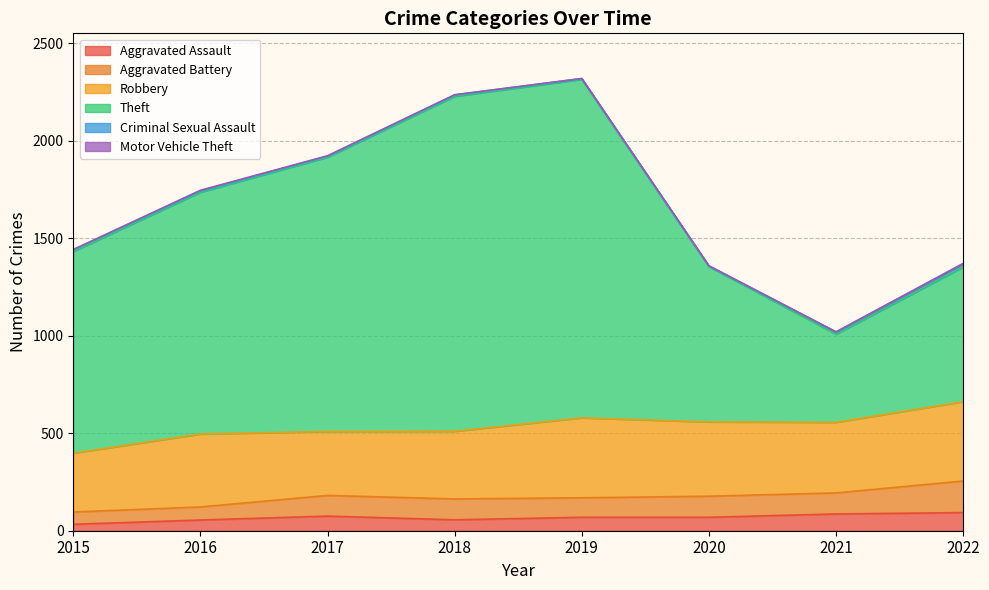

Reading right to left, what are all the values shown in this chart?

Aggravated Assault: 2022=93	2021=86	2020=69	2019=69	2018=56	2017=75	2016=55	2015=33
Aggravated Battery: 2022=162	2021=108	2020=108	2019=100	2018=107	2017=106	2016=67	2015=63
Robbery: 2022=407	2021=362	2020=381	2019=410	2018=347	2017=328	2016=374	2015=302
Theft: 2022=691	2021=452	2020=797	2019=1736	2018=1718	2017=1407	2016=1240	2015=1034
Criminal Sexual Assault: 2022=16	2021=11	2020=2	2019=4	2018=7	2017=5	2016=7	2015=9
Motor Vehicle Theft: 2022=2	2021=1	2020=2	2019=0	2018=1	2017=2	2016=3	2015=1